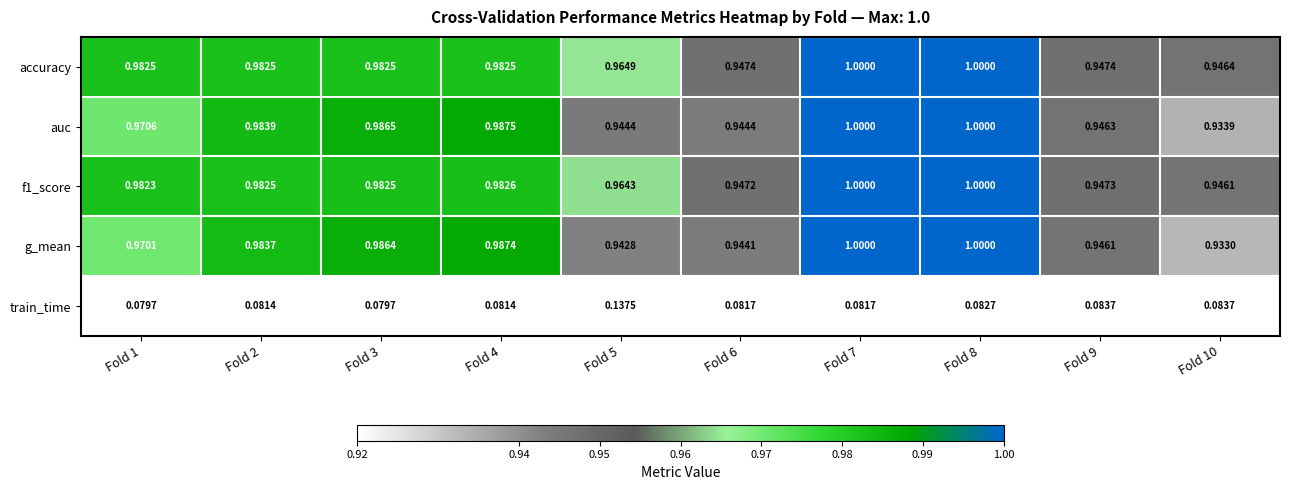

At how many categories does at least one series exceed 0?

10